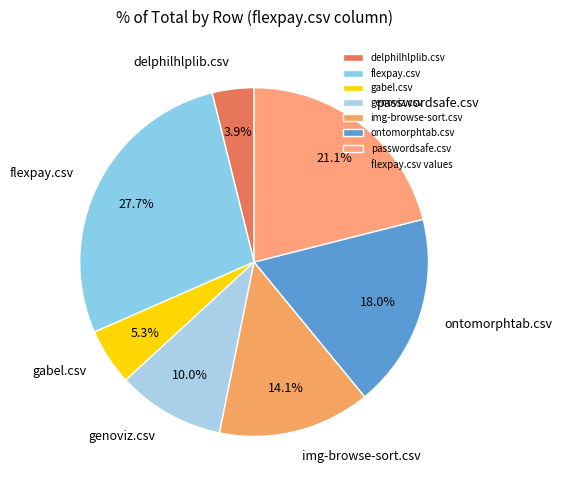

Rank the categories by value from lowest to highest.

delphilhlplib.csv, gabel.csv, genoviz.csv, img-browse-sort.csv, ontomorphtab.csv, passwordsafe.csv, flexpay.csv